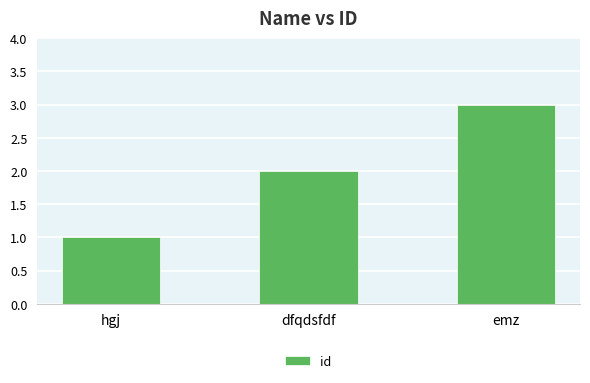

Count the number of data series in this chart.

1